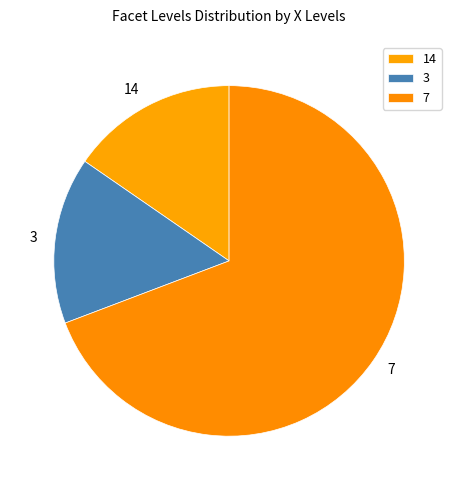

Which slice is the largest?

7